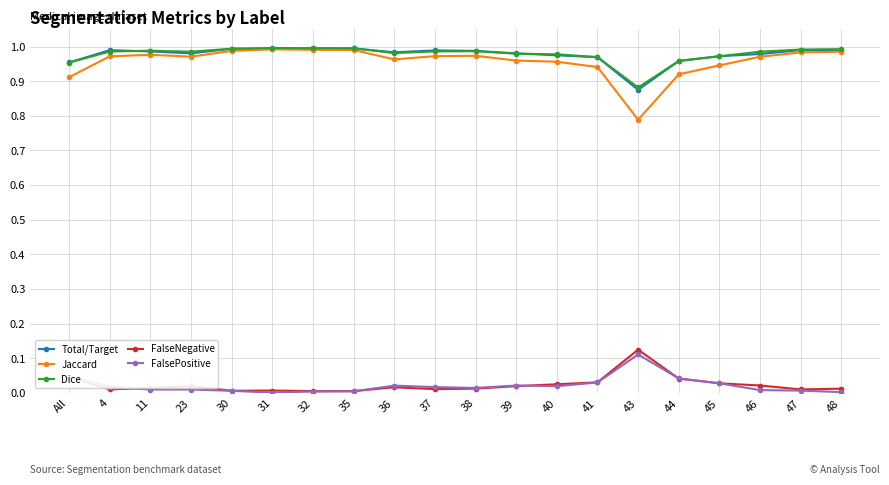

What is the total value across all series at 46?

3.0